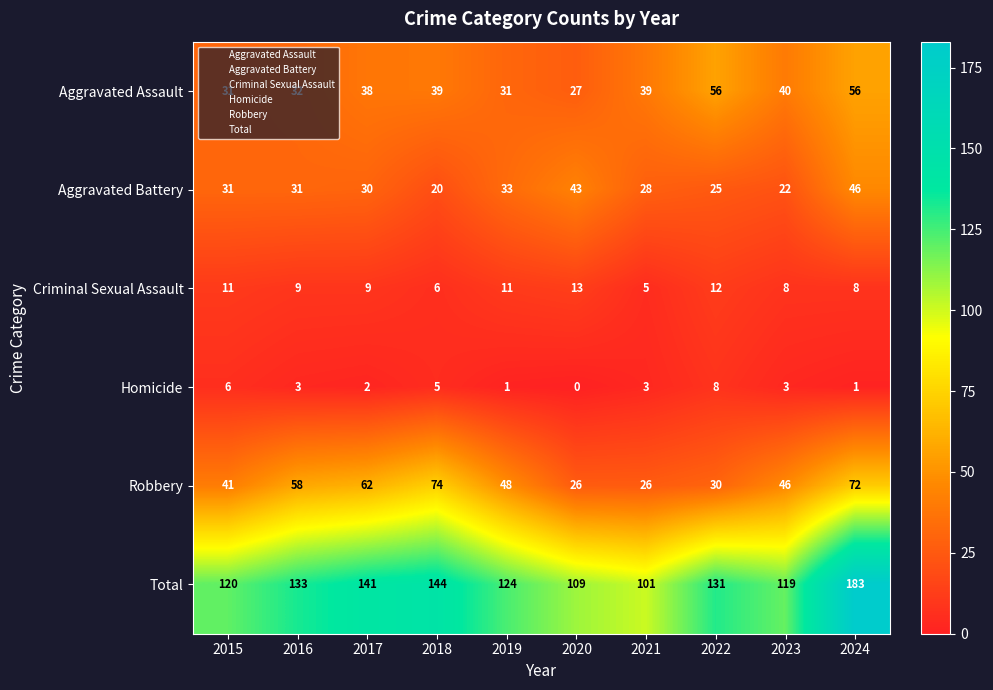

What is the total value across all series at 2021?

202